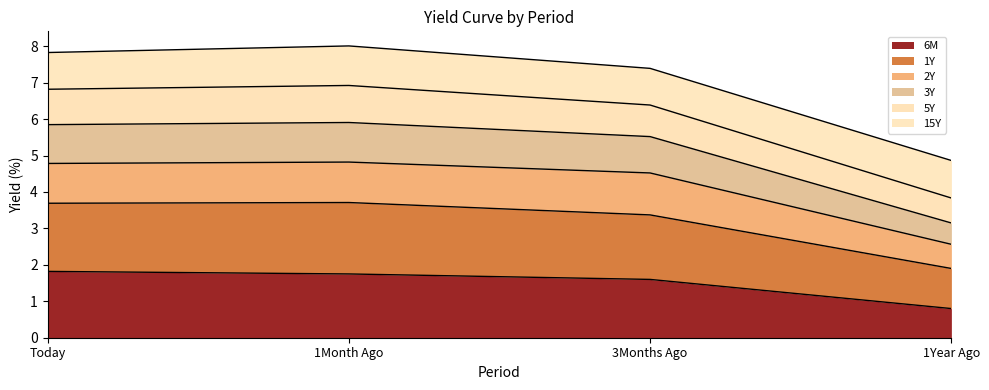

The 6M series shows 1.6 at 3Months Ago. True or false?

True